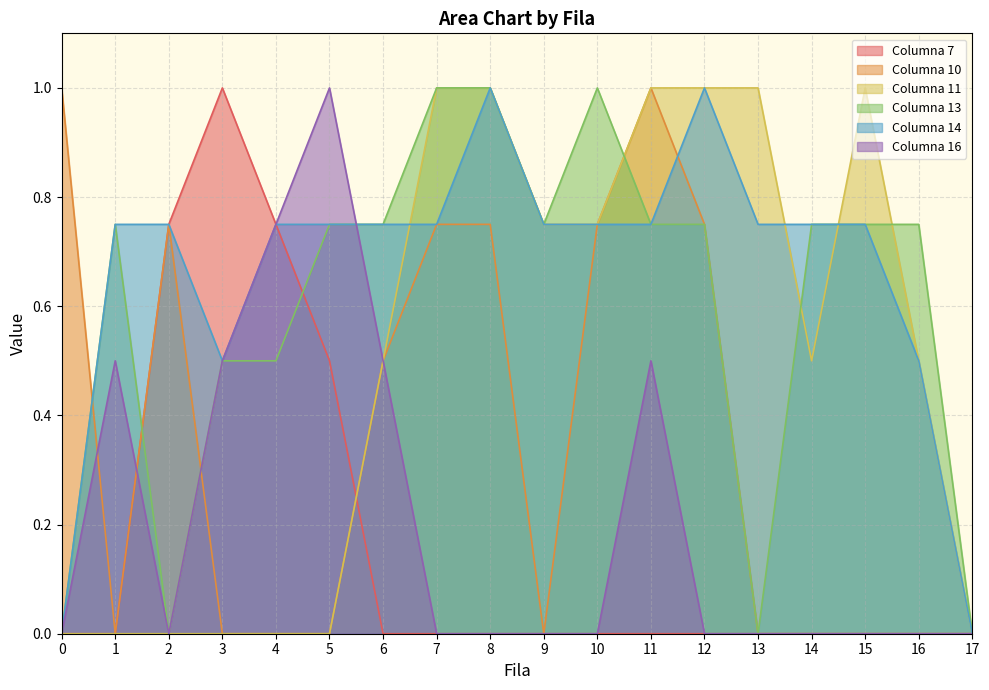

Which category has the highest value in the Columna 16 series?

5